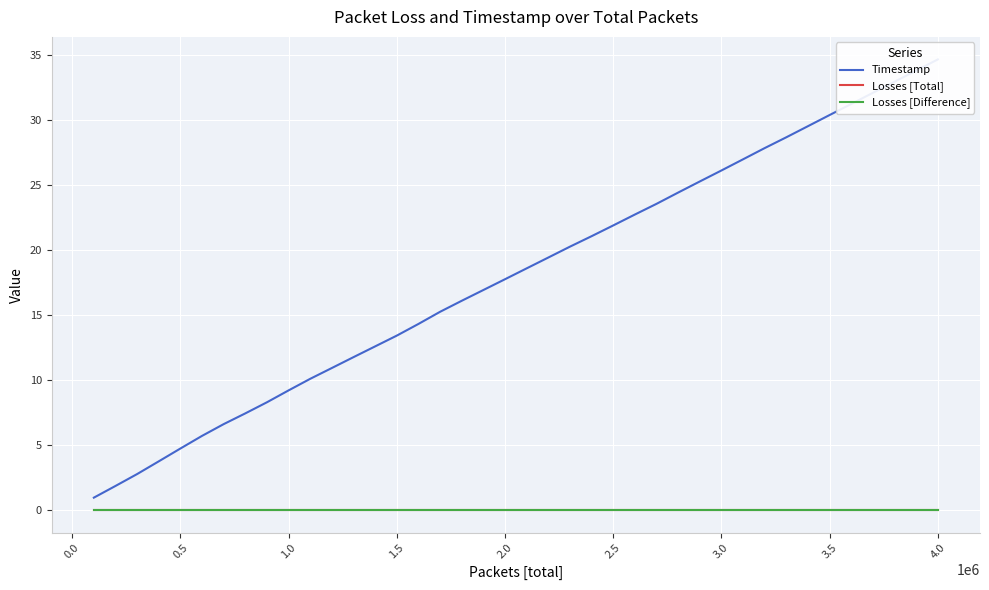

What is the lowest value of the Timestamp series?

1.0